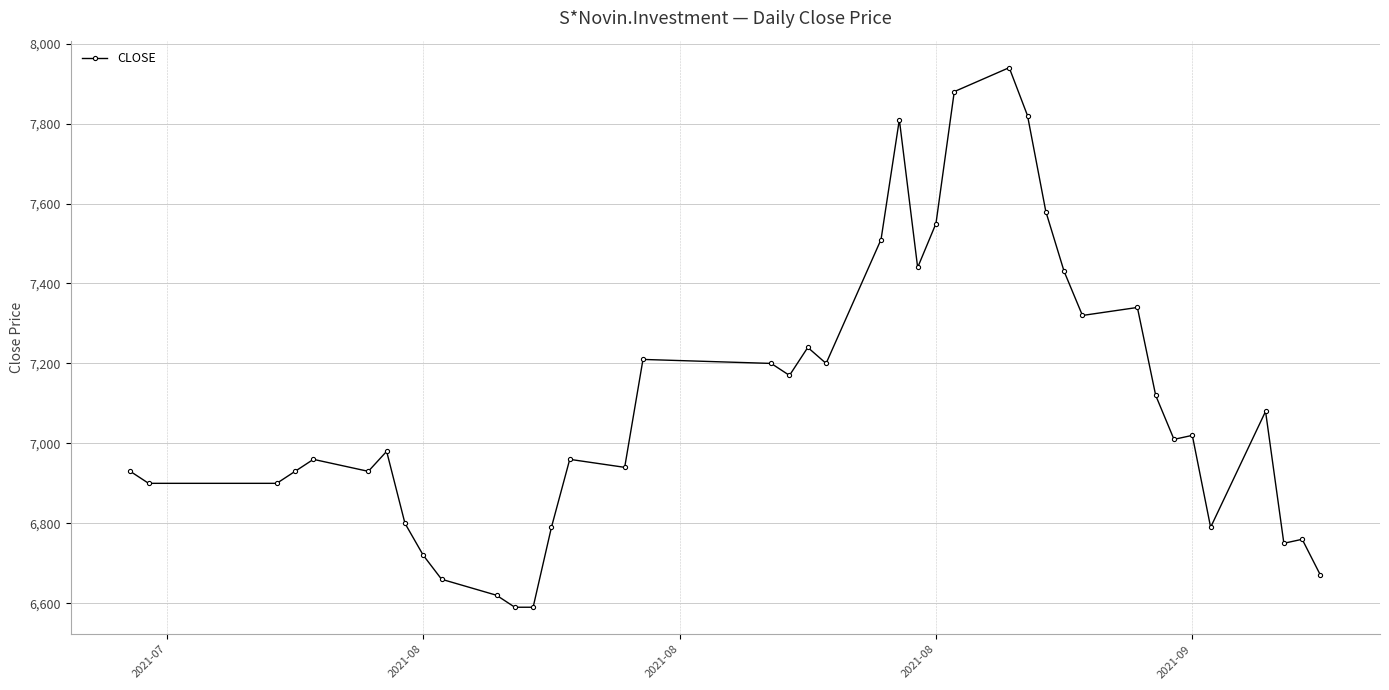

Reading left to right, transcribe all the data shown in this chart.

6930	6900	6900	6930	6960	6930	6980	6800	6720	6660	6620	6590	6590	6790	6960	6940	7210	7200	7170	7240	7200	7510	7810	7440	7550	7880	7940	7820	7580	7430	7320	7340	7120	7010	7020	6790	7080	6750	6760	6670